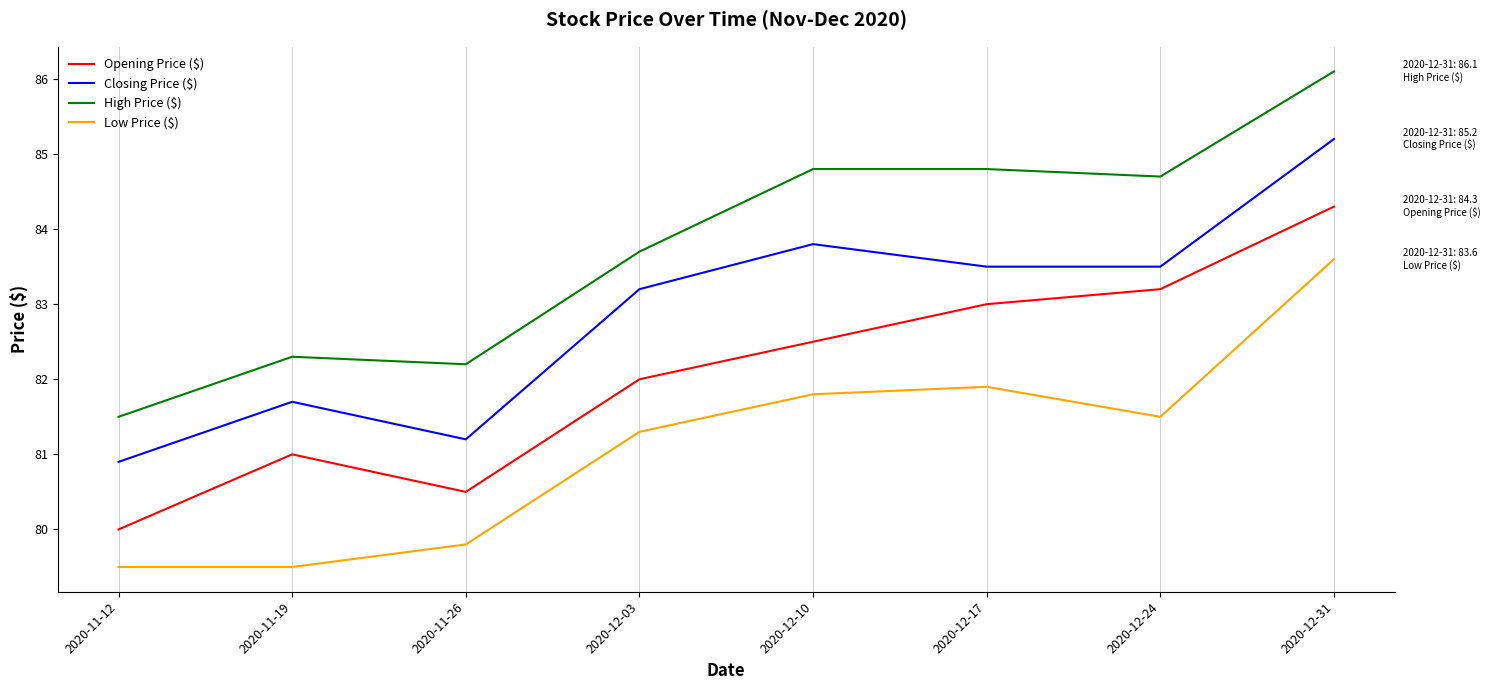

The Opening Price ($) series shows 58.1 at 2020-12-31. True or false?

False